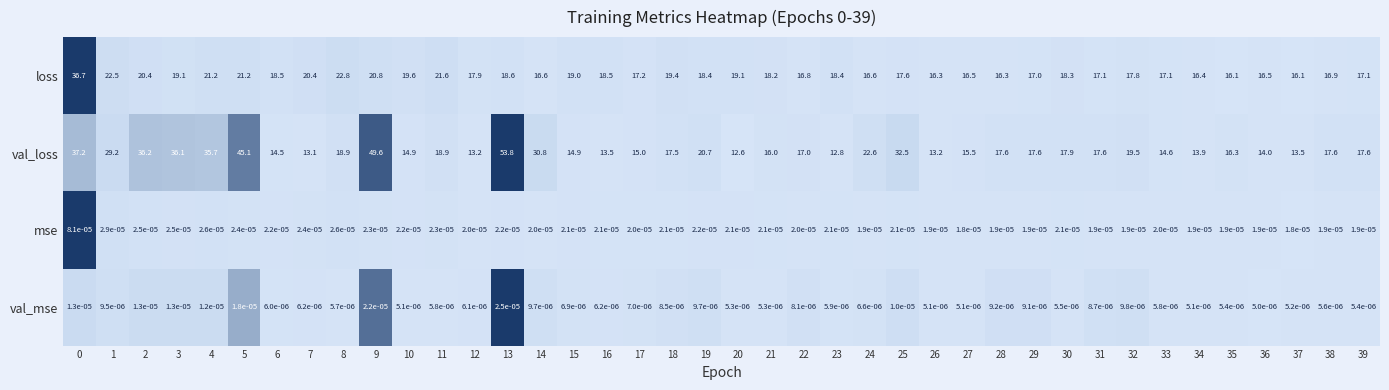

How many series are shown in this chart?

4